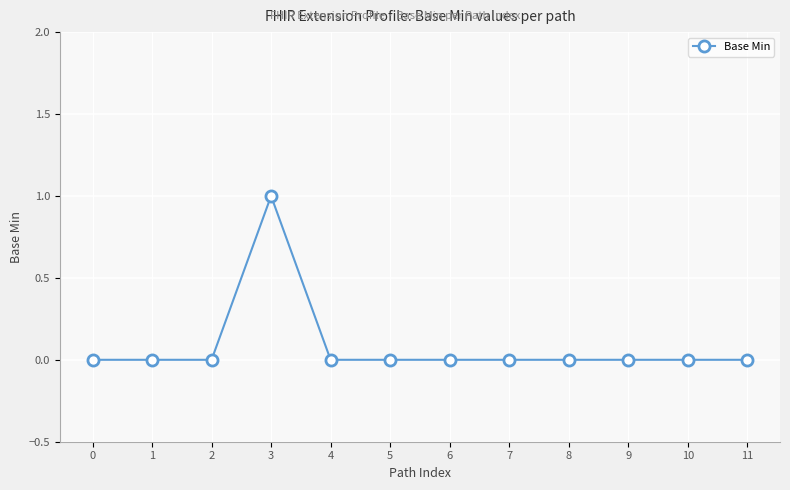

The chart shows a value of 0 at 9. True or false?

True